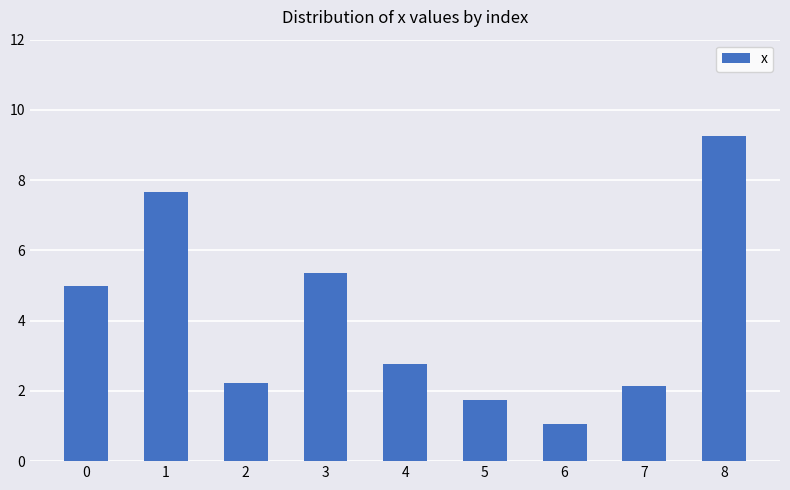

What is the value of the 4th bar from the left?

5.4